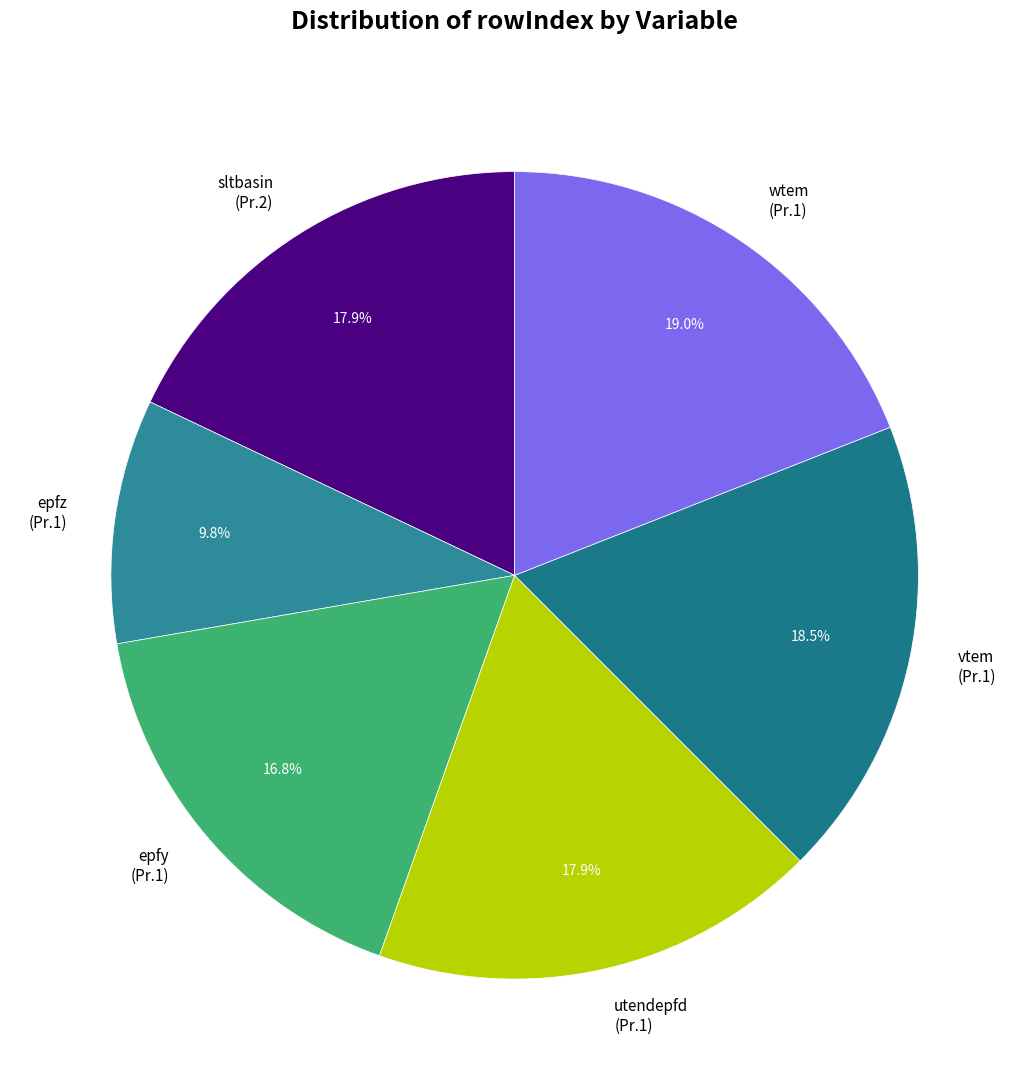

How much of the chart is everything except vtem (Pr.1)?

81.5%